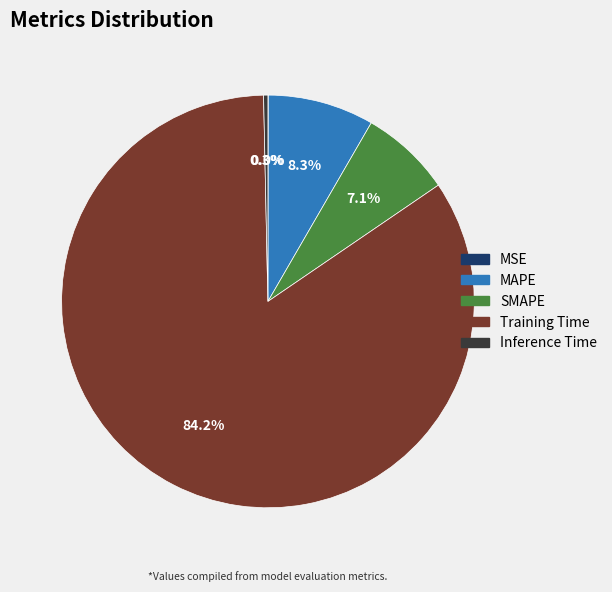

What is the majority slice?

Training Time